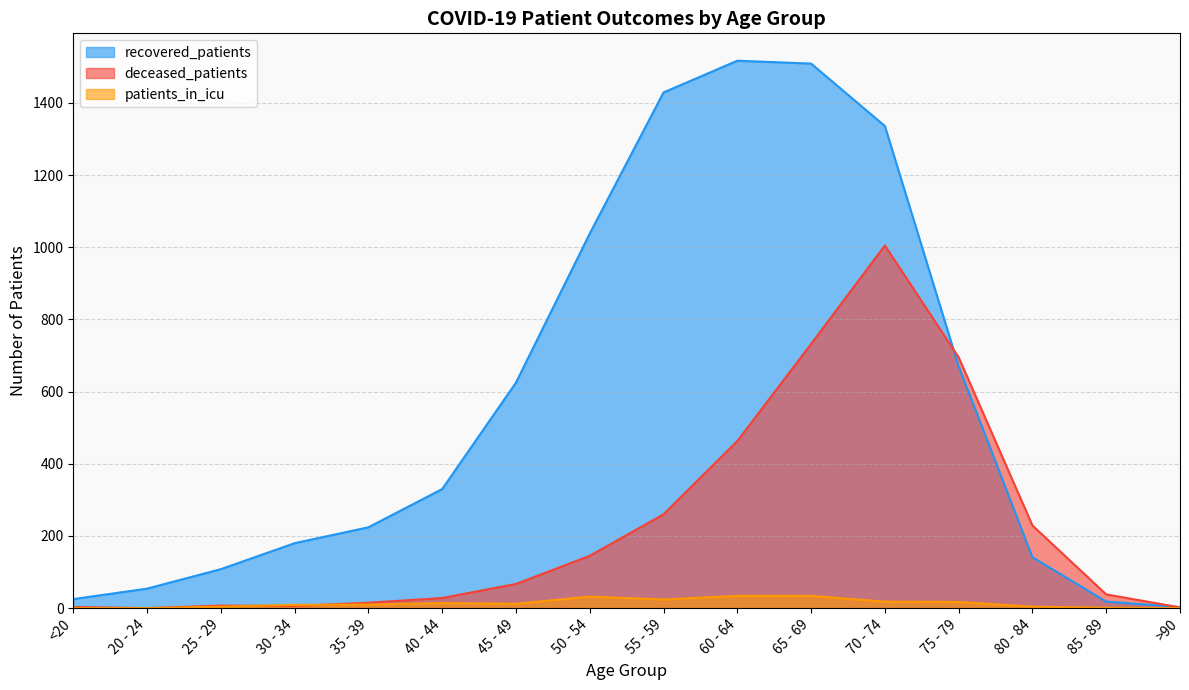

Does the chart have visible grid lines?

Yes